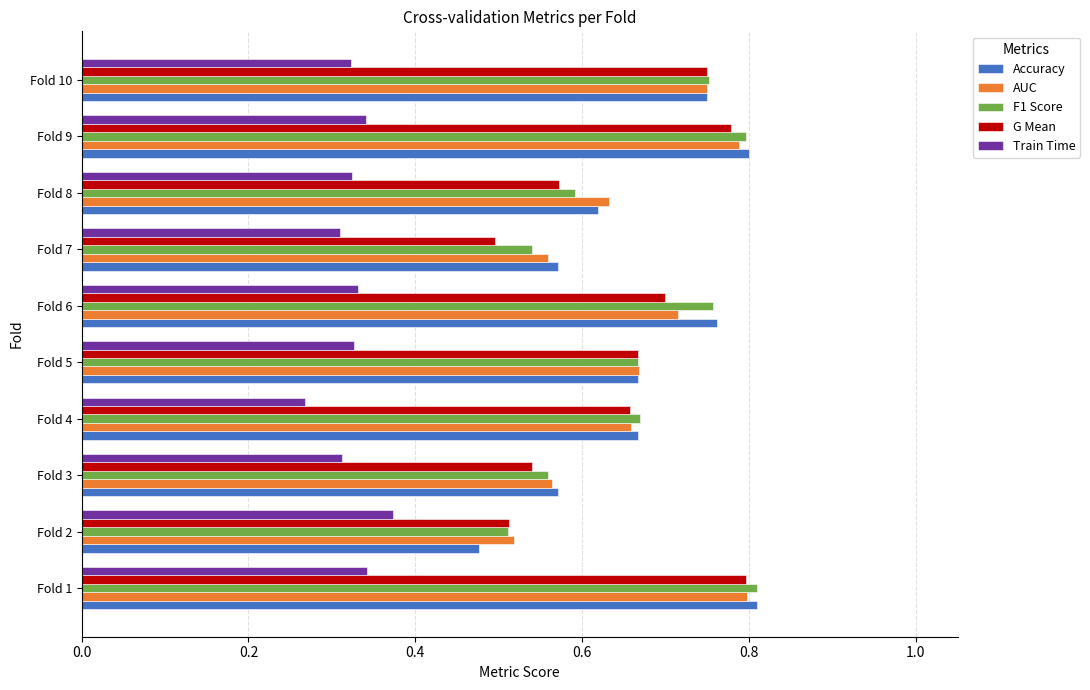

Which category has the lowest value in the Accuracy series?

Fold 2